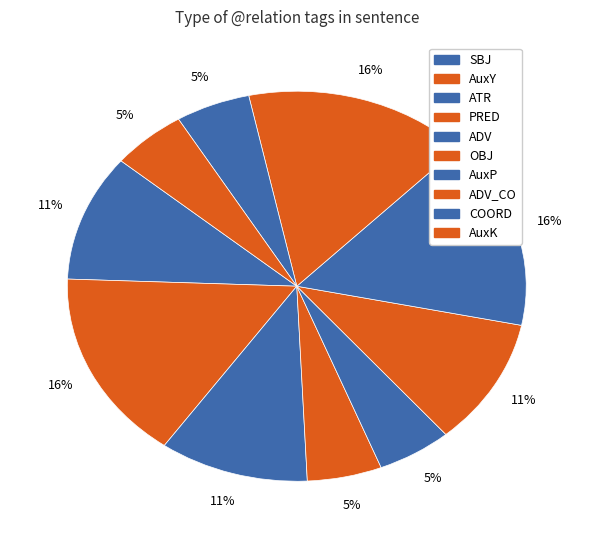

How many slices are in this pie chart?

10